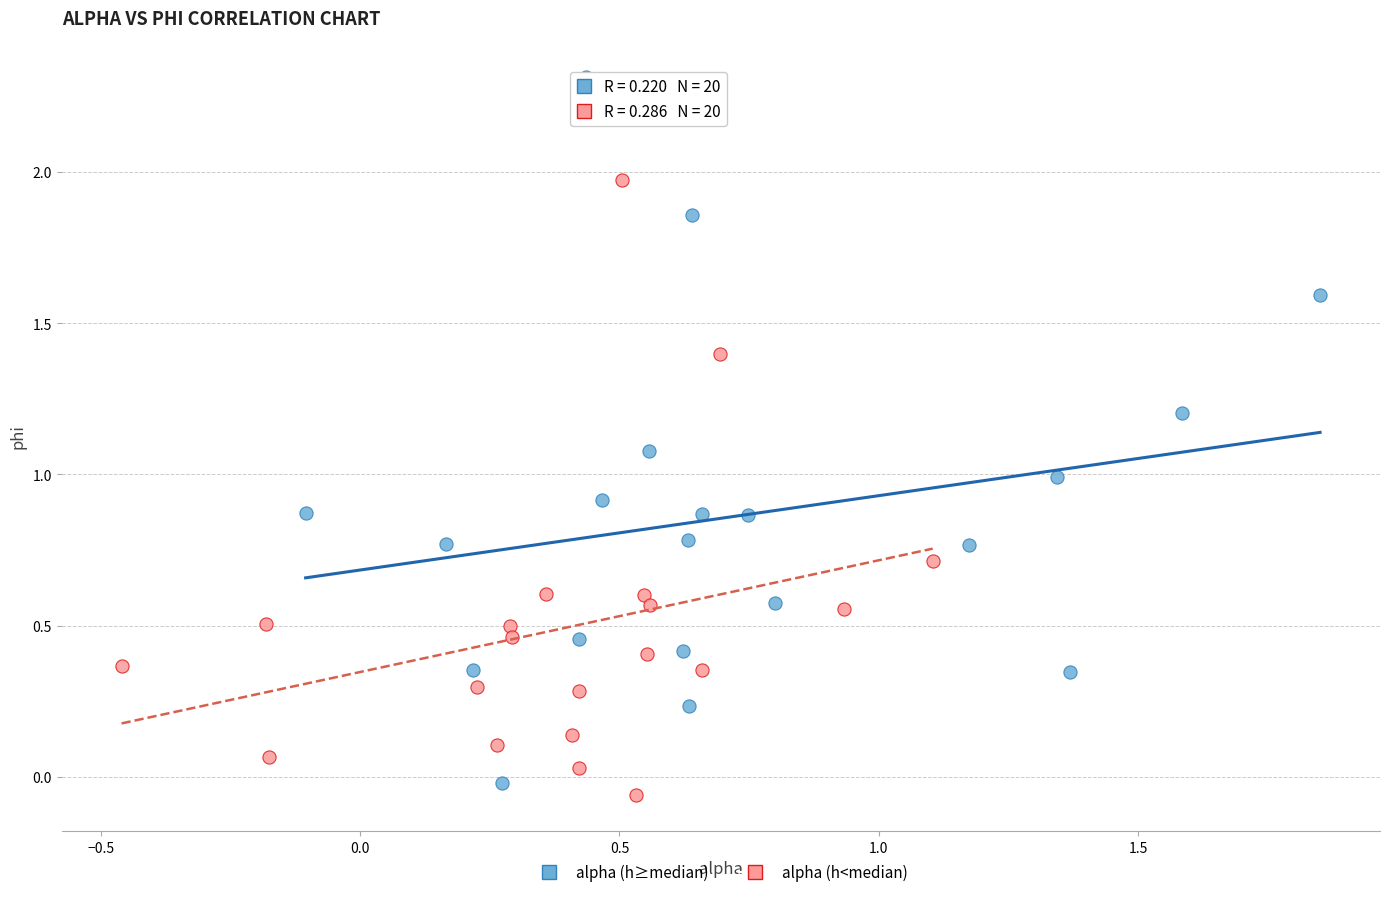

Which series contains the highest Y value?

alpha (h≥median)